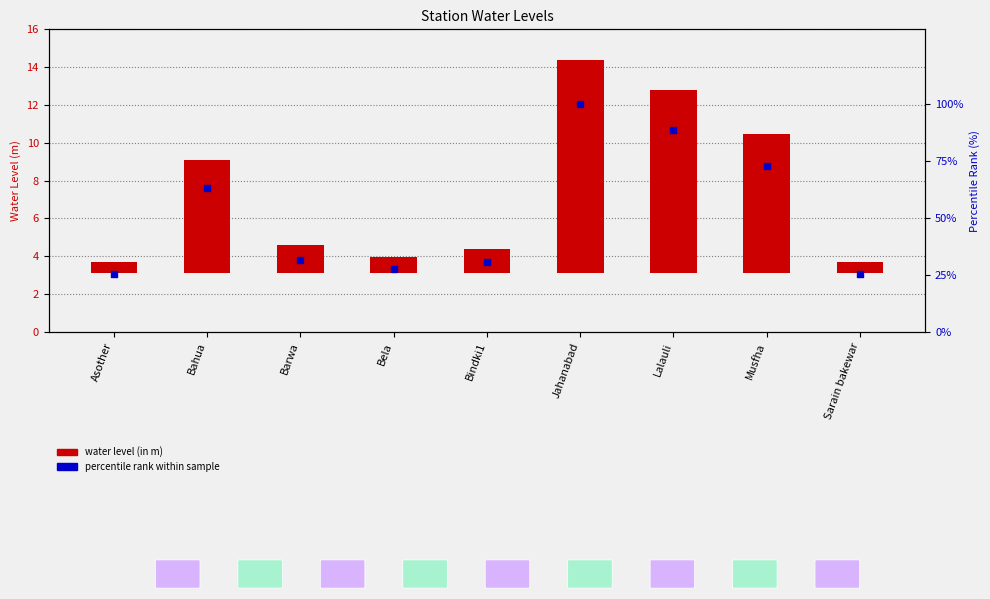

What are all the series names shown in the legend?

water_level (in m), percentile rank within sample